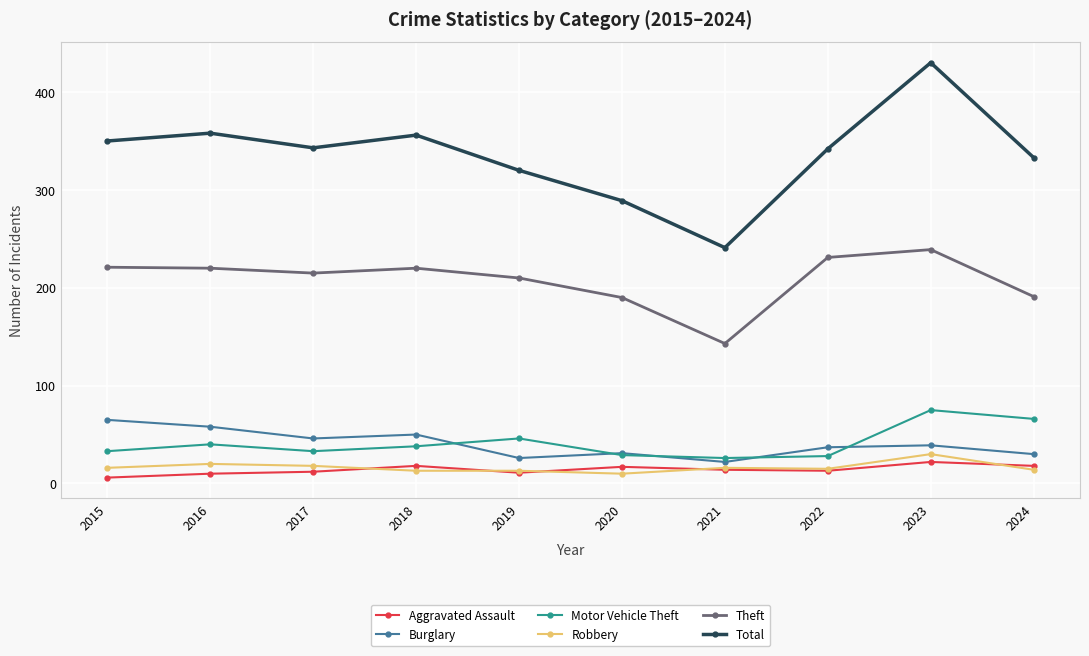

What is the total value across all series at 2022?

666